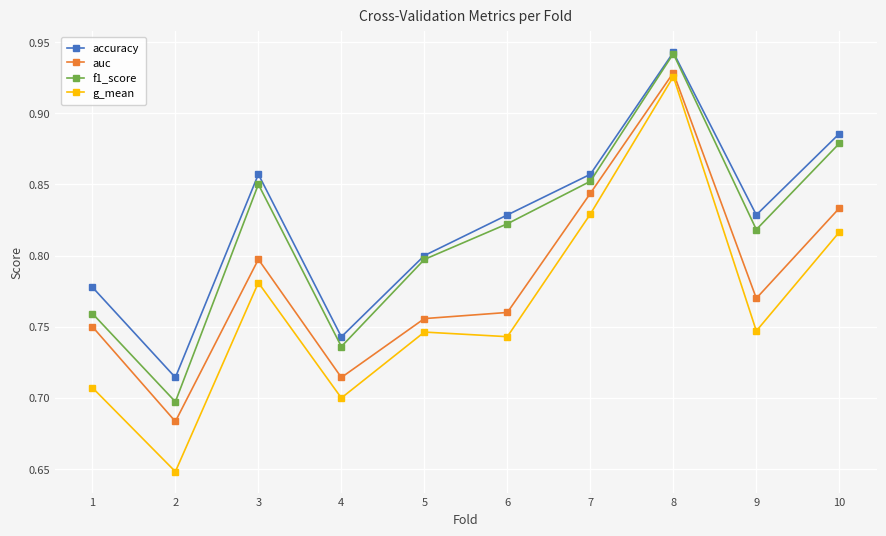

Which series has the largest range (max minus min)?

g_mean